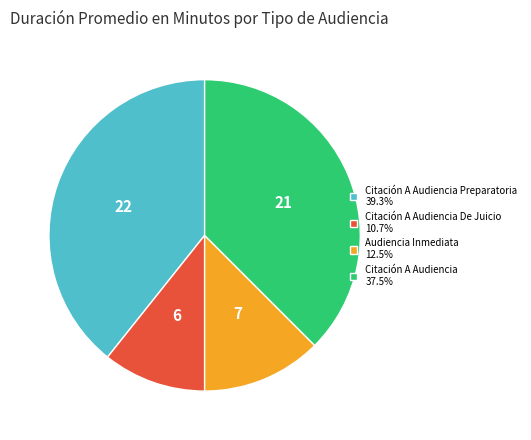

How many slices are in this pie chart?

4